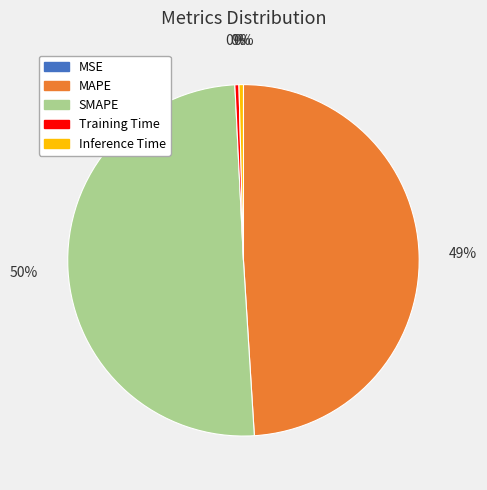

What is the majority slice?

SMAPE